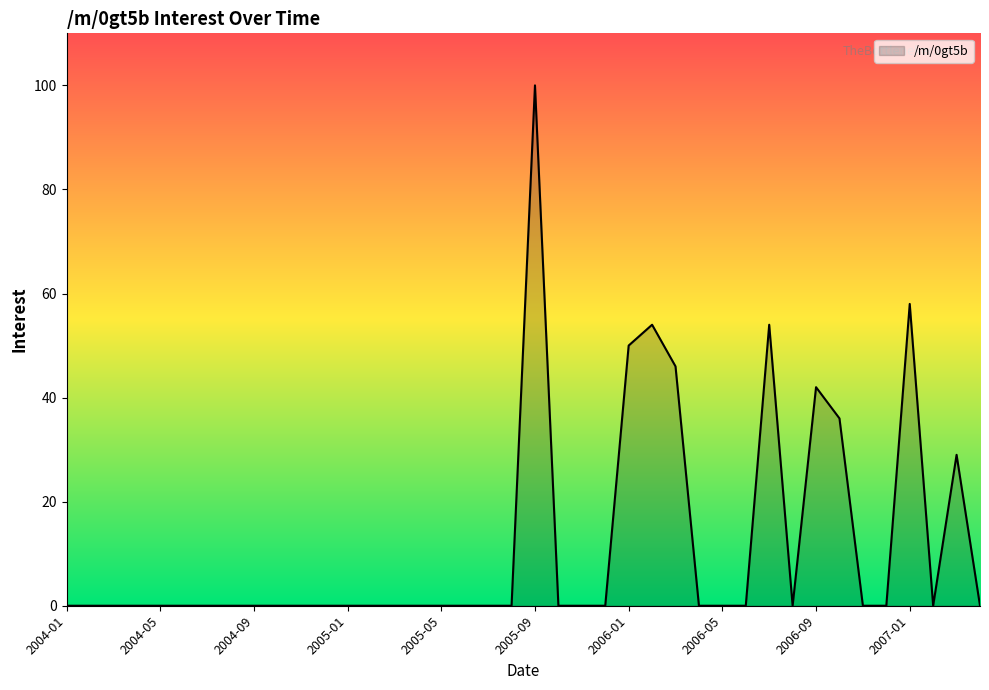

What is the greatest value displayed?

100